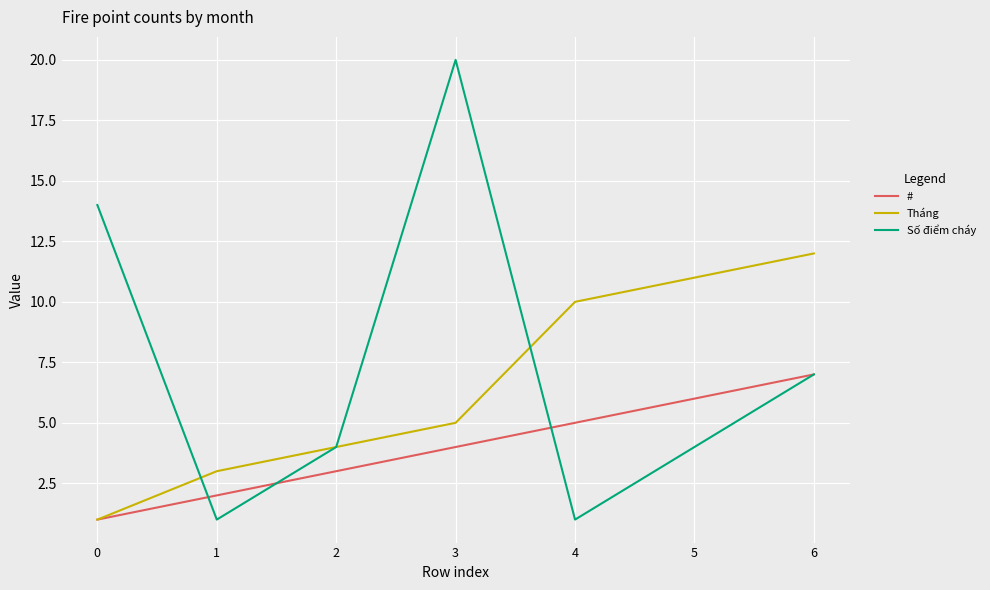

How many series are shown in this chart?

3